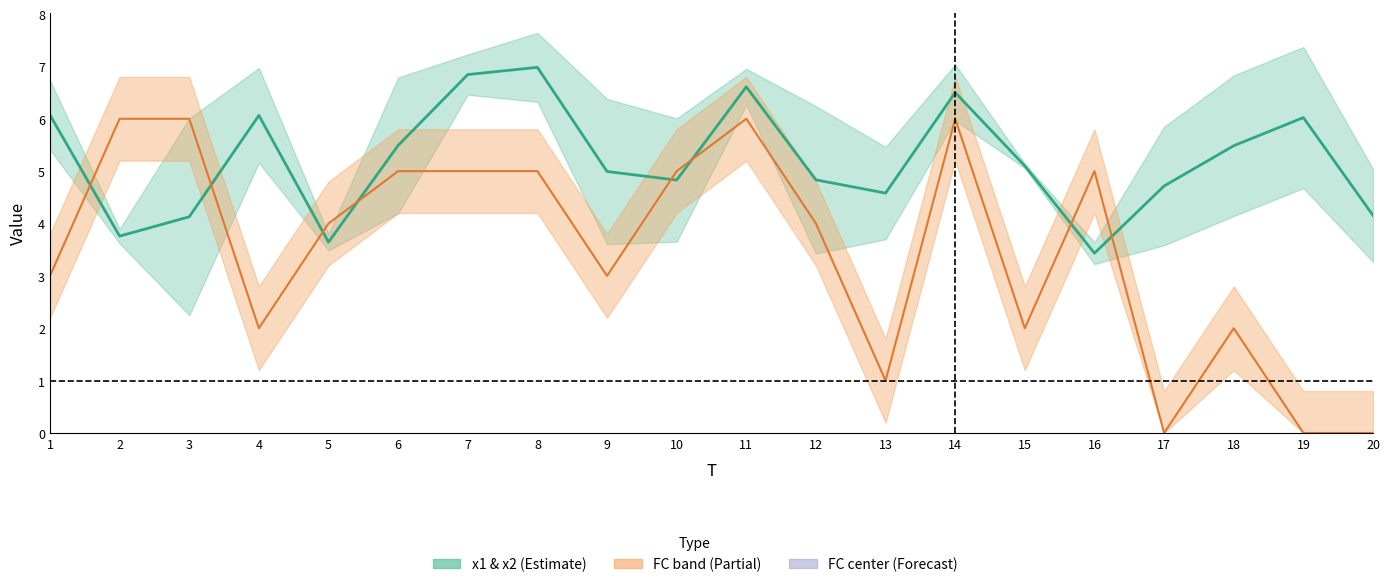

Between 19 and 16, which is larger?

19